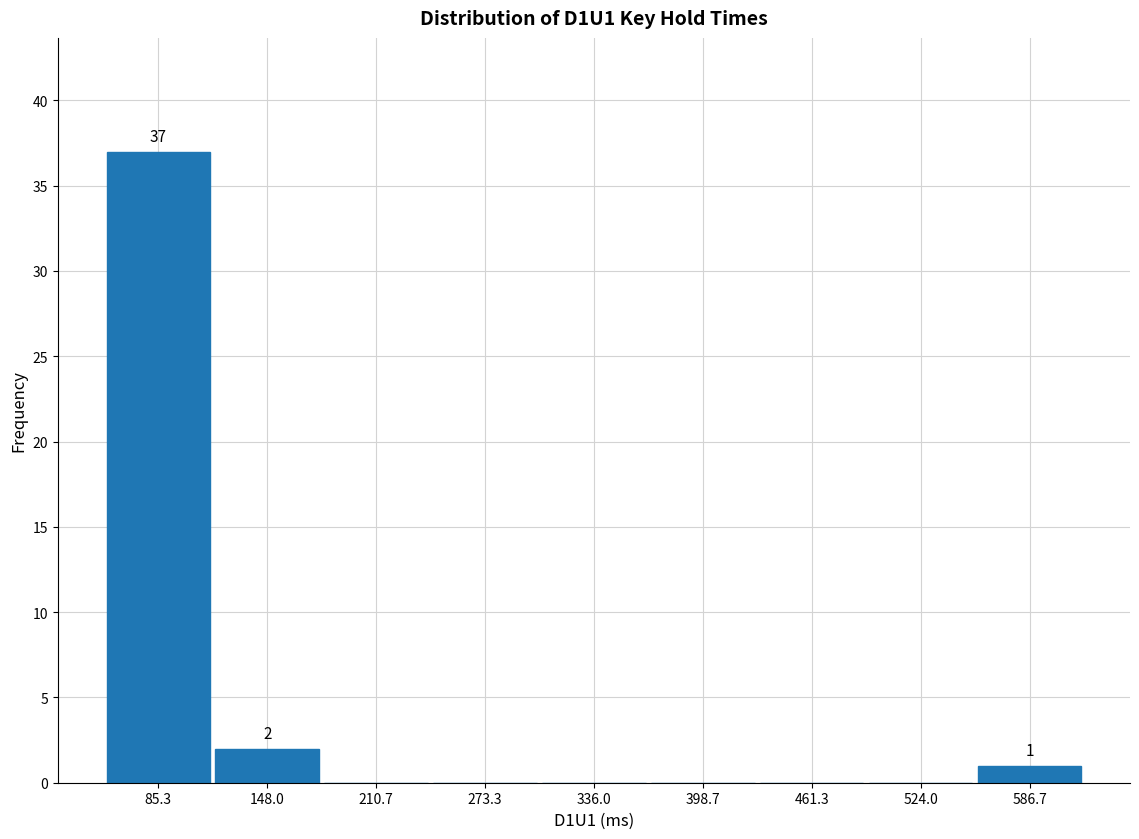

Which range on the x-axis has the tallest bar?

50 to 120